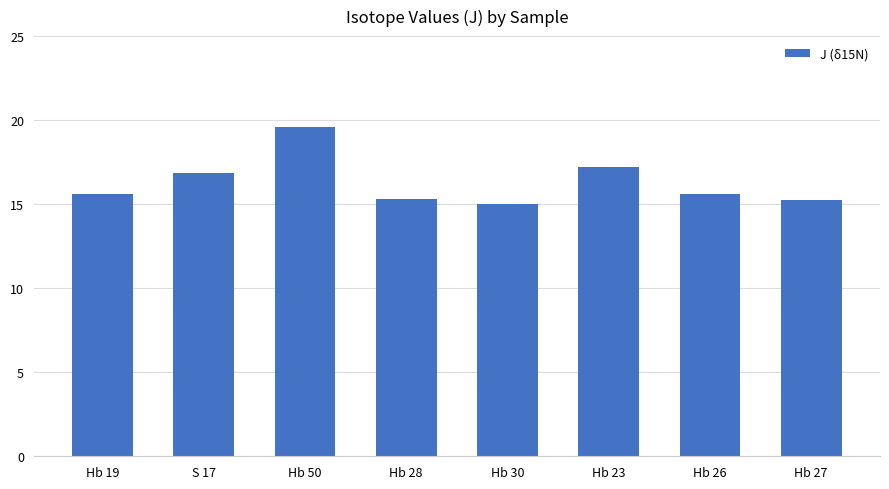

What is the difference between the maximum and second lowest values?

4.3